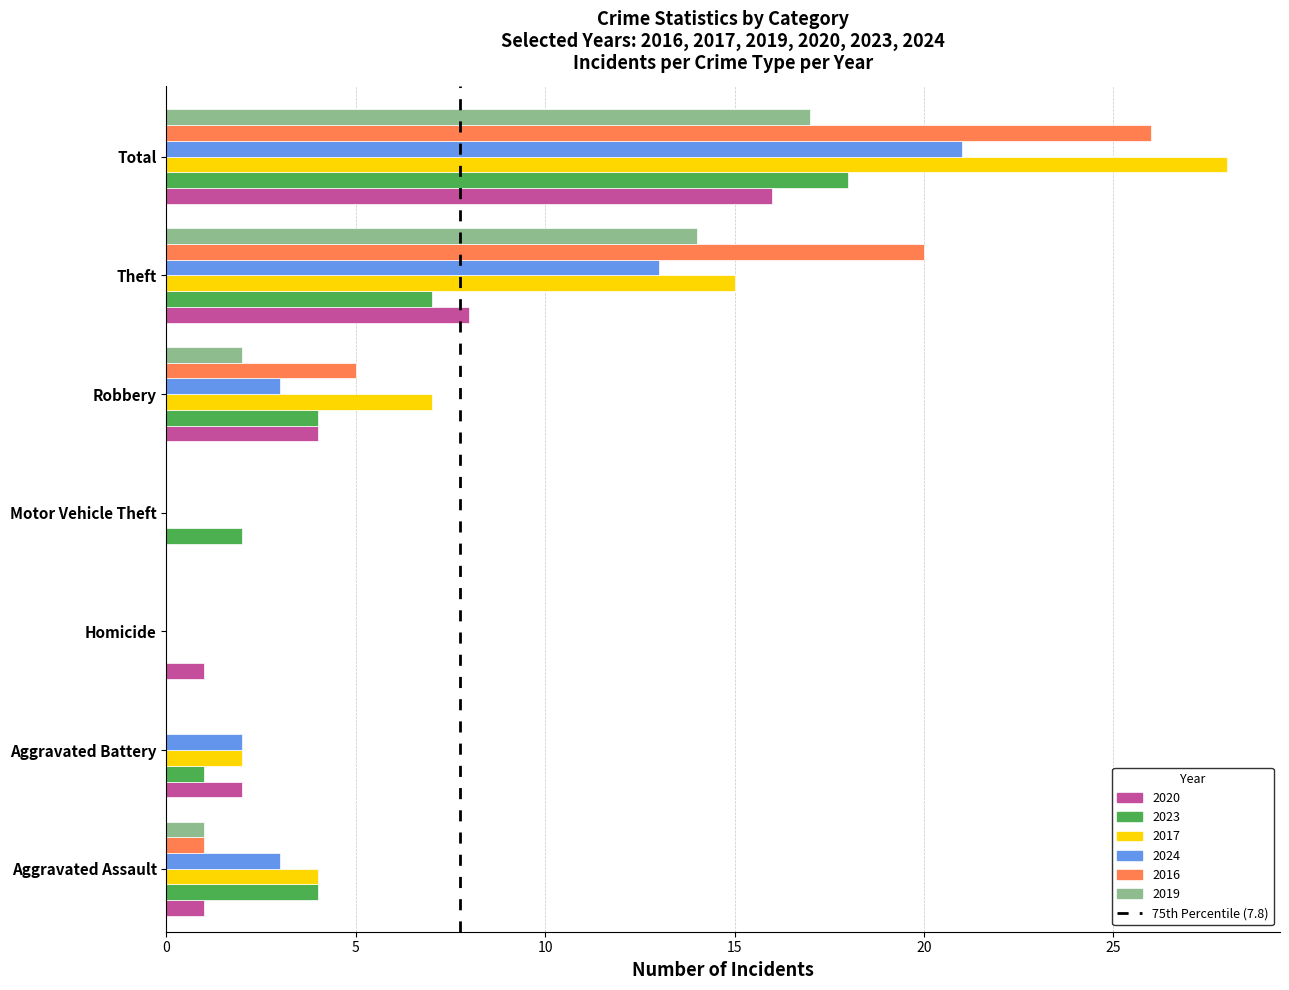

Is it true that 2017 equals 23 at Theft?

False